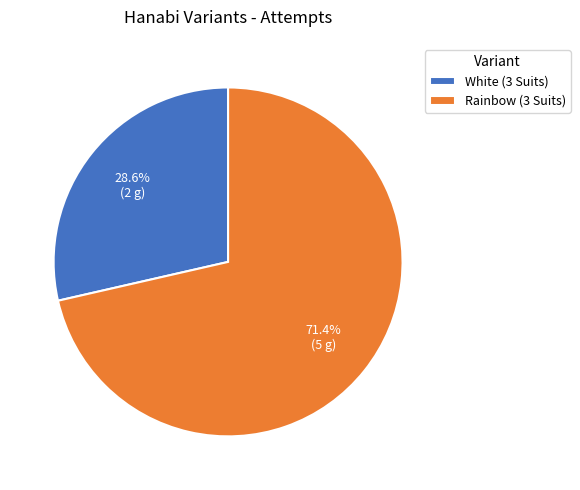

Which has a higher value, White (3 Suits) or Rainbow (3 Suits)?

Rainbow (3 Suits)